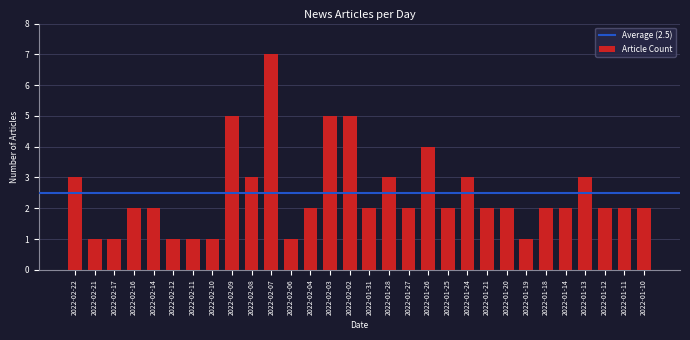

Reading right to left, extract all data points from this chart.

2022-01-10=2	2022-01-11=2	2022-01-12=2	2022-01-13=3	2022-01-14=2	2022-01-18=2	2022-01-19=1	2022-01-20=2	2022-01-21=2	2022-01-24=3	2022-01-25=2	2022-01-26=4	2022-01-27=2	2022-01-28=3	2022-01-31=2	2022-02-02=5	2022-02-03=5	2022-02-04=2	2022-02-06=1	2022-02-07=7	2022-02-08=3	2022-02-09=5	2022-02-10=1	2022-02-11=1	2022-02-12=1	2022-02-14=2	2022-02-16=2	2022-02-17=1	2022-02-21=1	2022-02-22=3